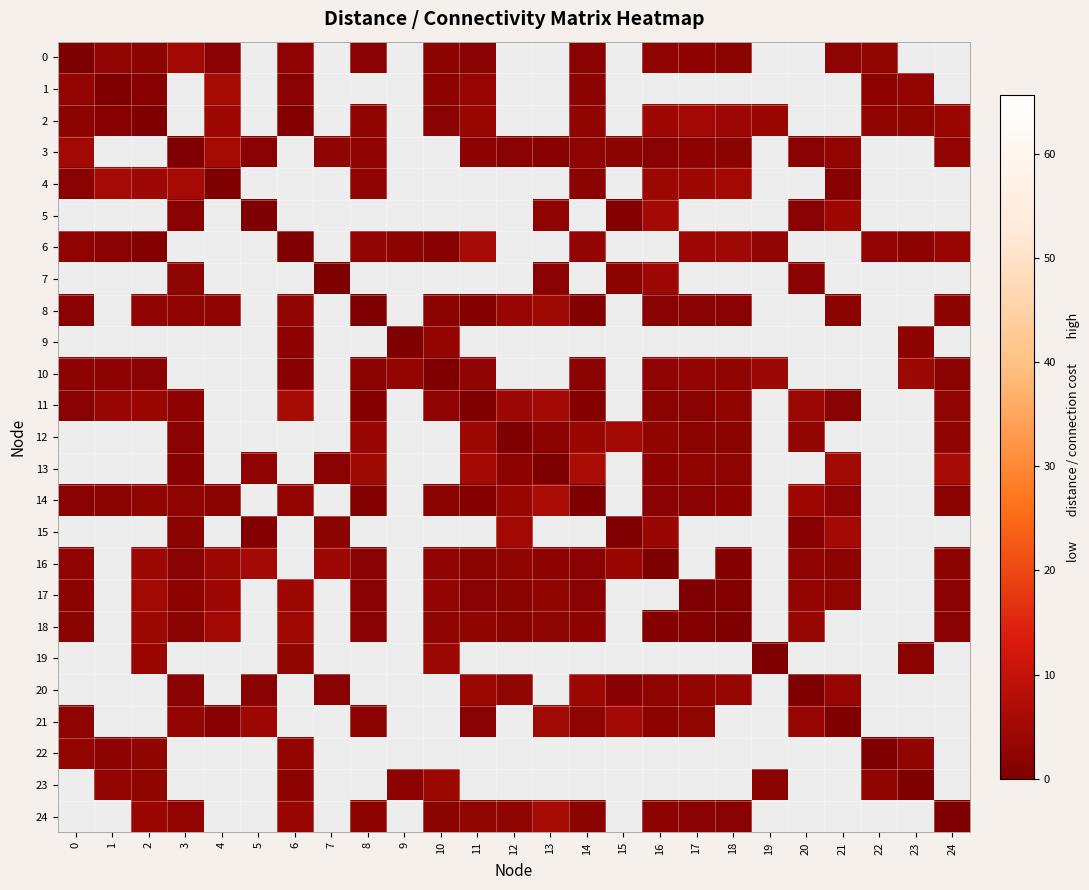

How many values in 10 are above zero?

14